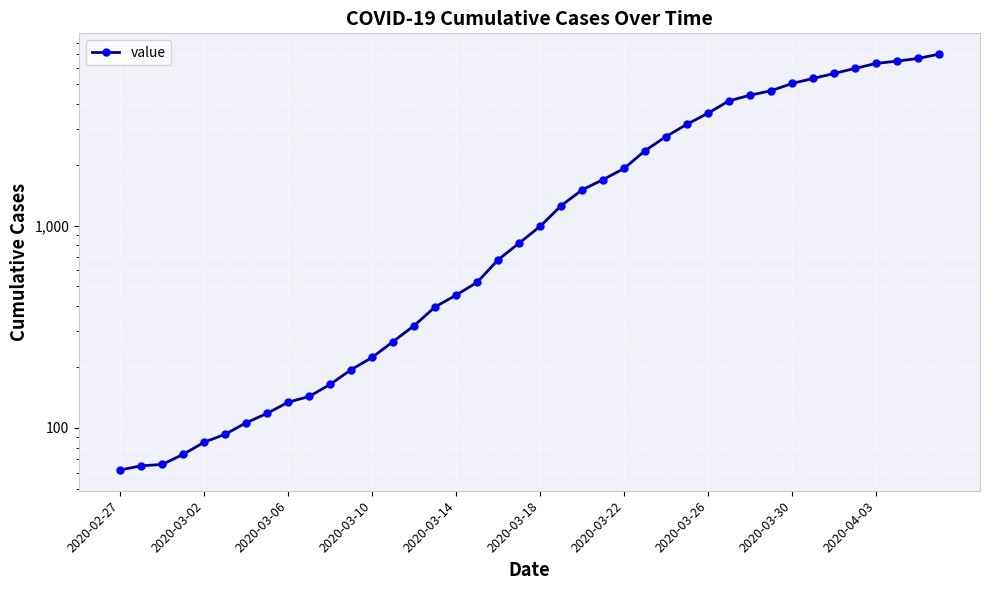

What is the change in value from 2020-03-06 to 35?

+5909